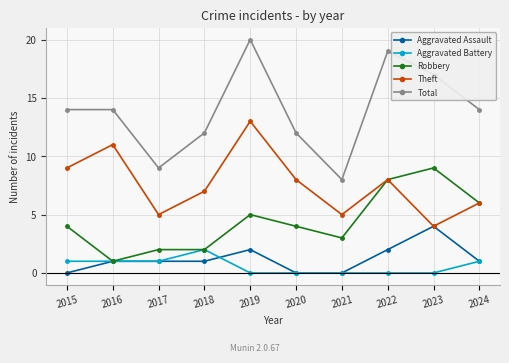

What are all the series names shown in the legend?

Aggravated Assault, Aggravated Battery, Robbery, Theft, Total